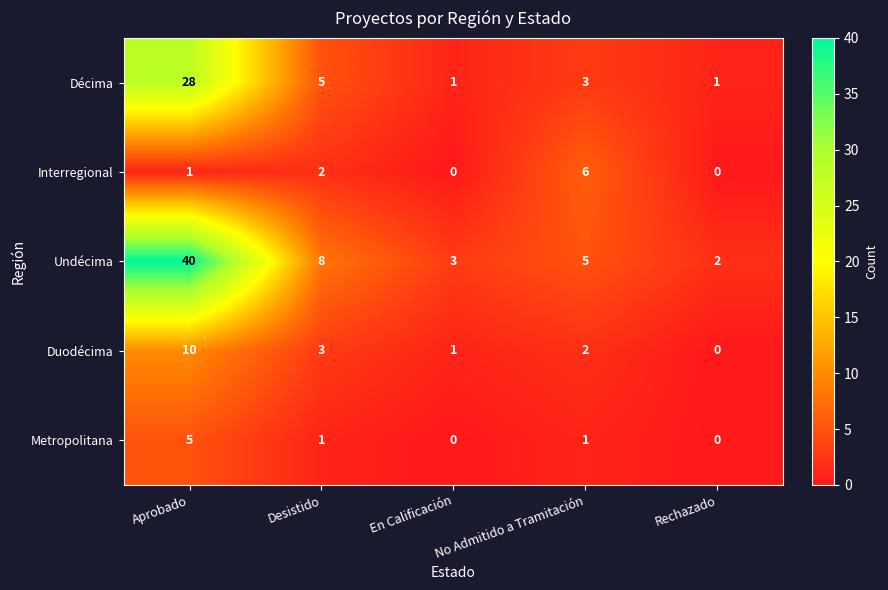

What is the difference between the Interregional values at No Admitido a Tramitación and Rechazado?

6